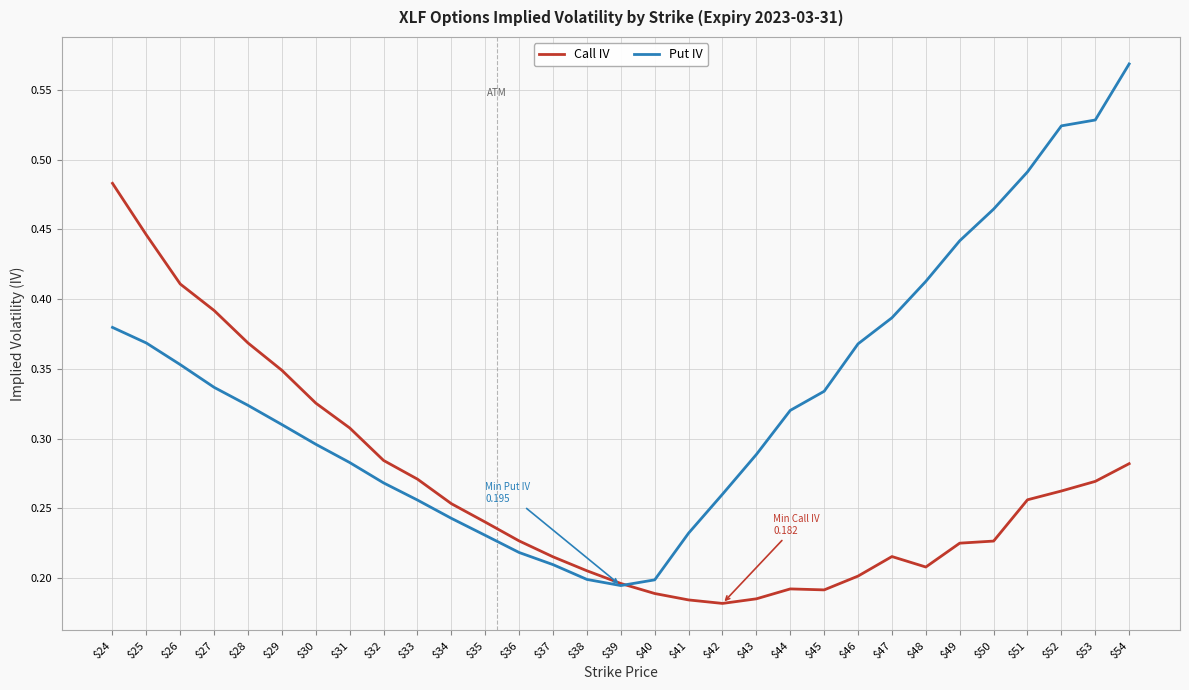

The value of Call IV at $28 is 0.6. True or false?

False